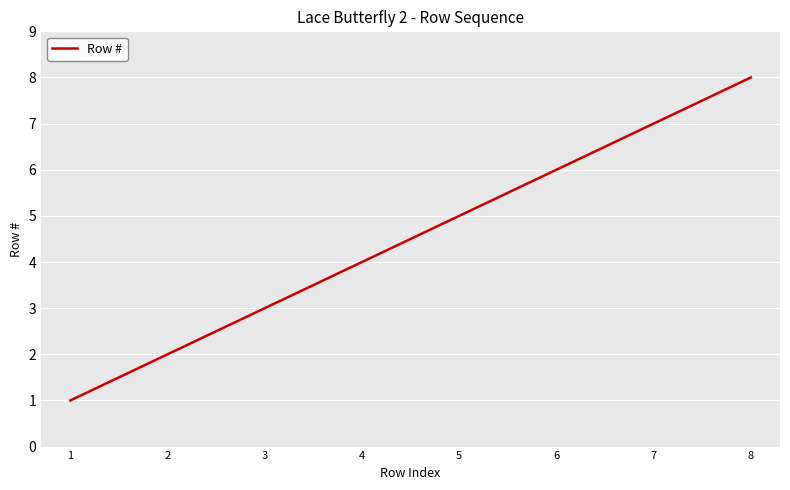

What is the sum of the values at 5 and 2?

7